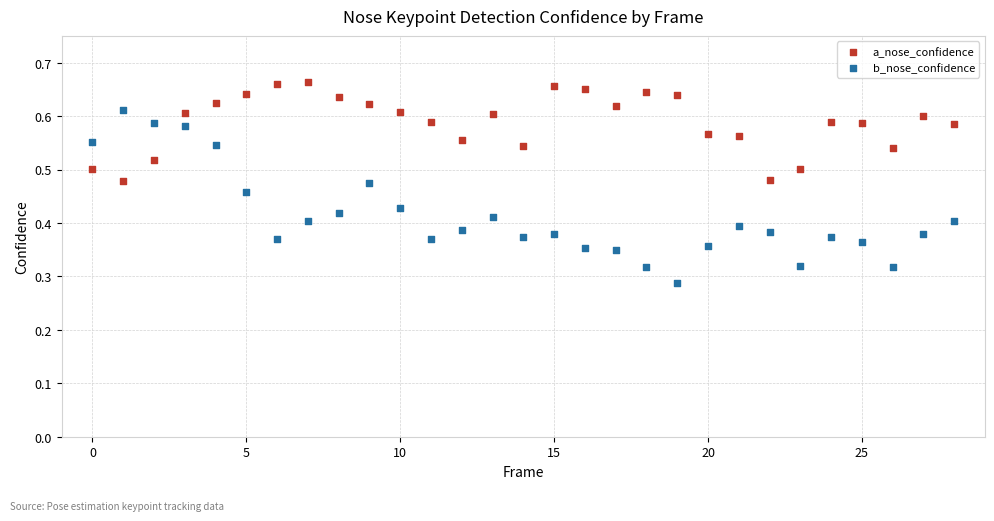

Which series reaches the maximum Y coordinate?

a_nose_confidence